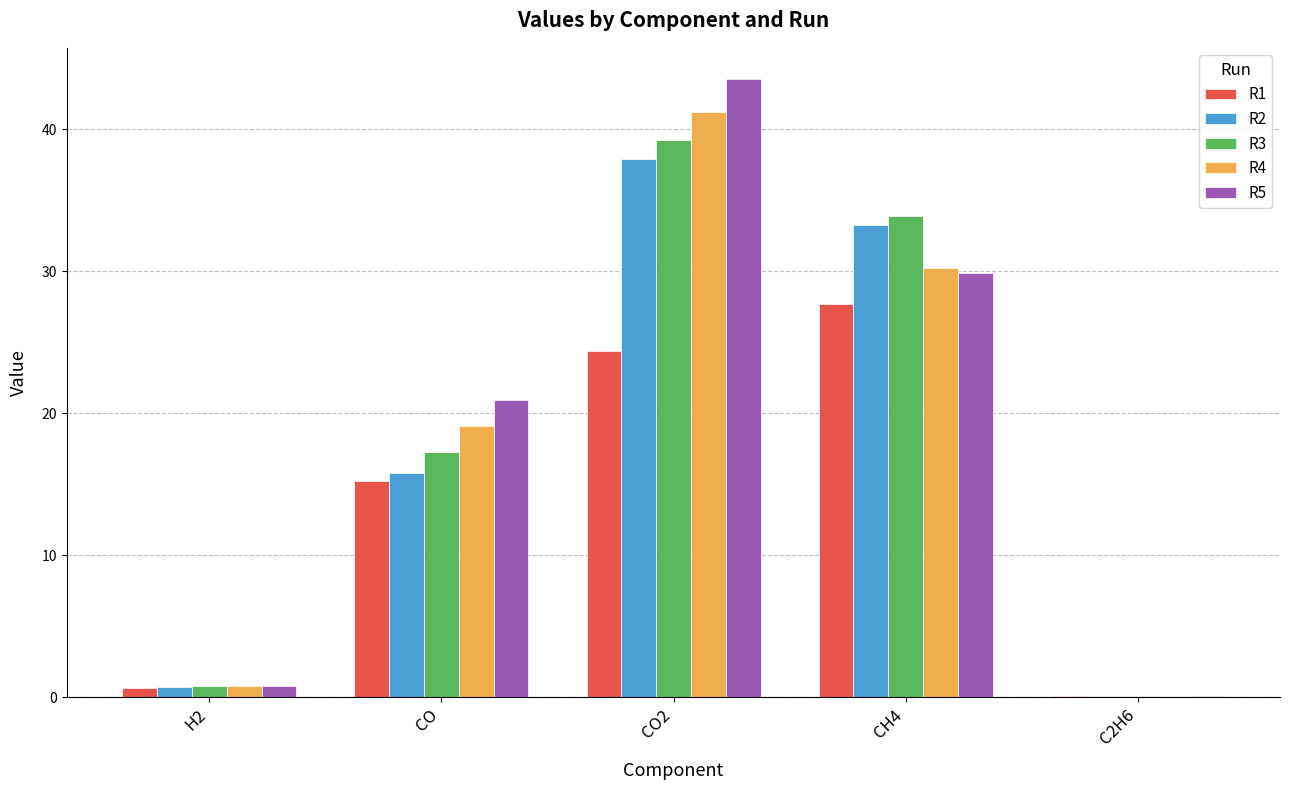

How many groups of bars are there?

5